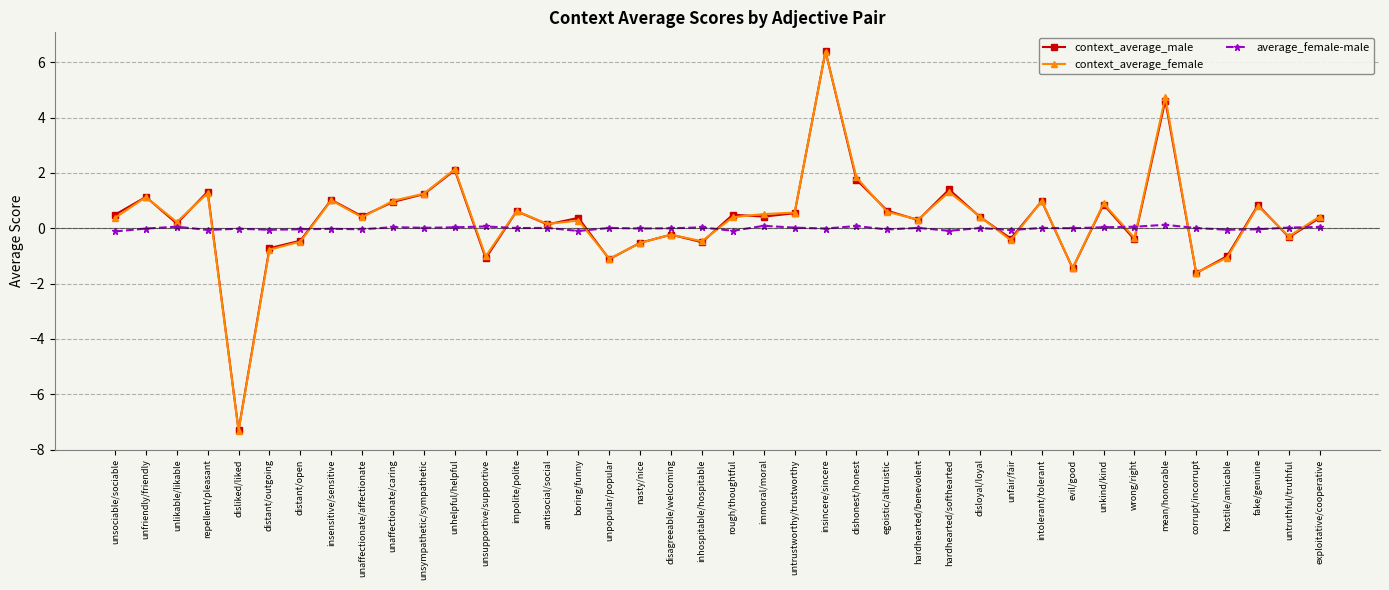

How many values in context_average_female are below zero?

14